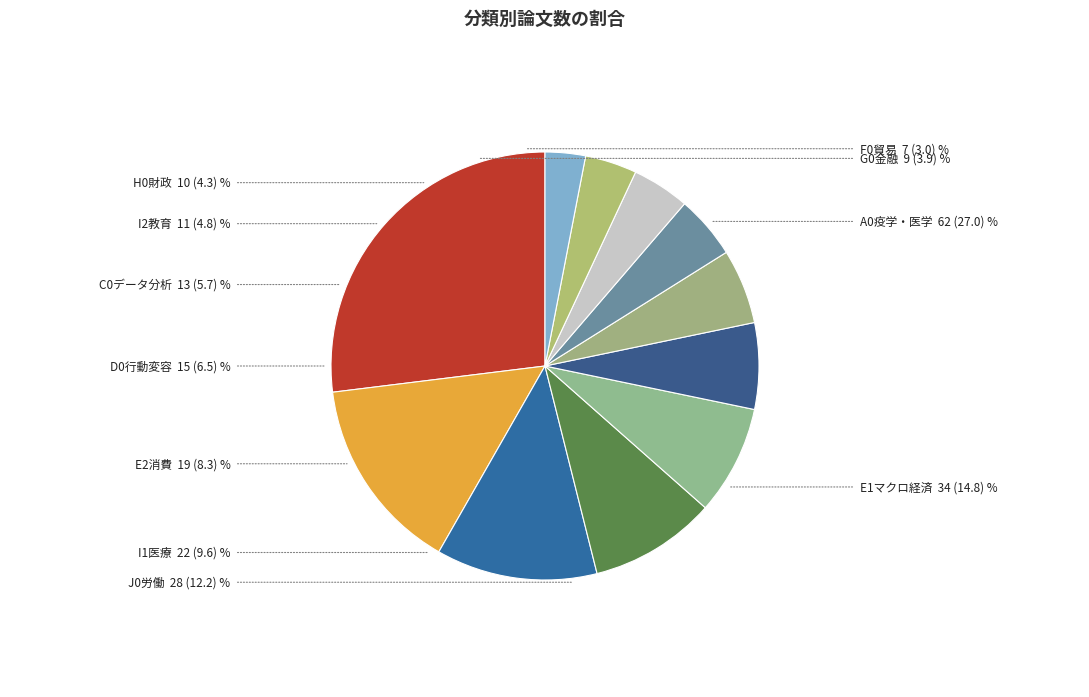

Does A0疫学・医学 account for over 50% of the chart?

No